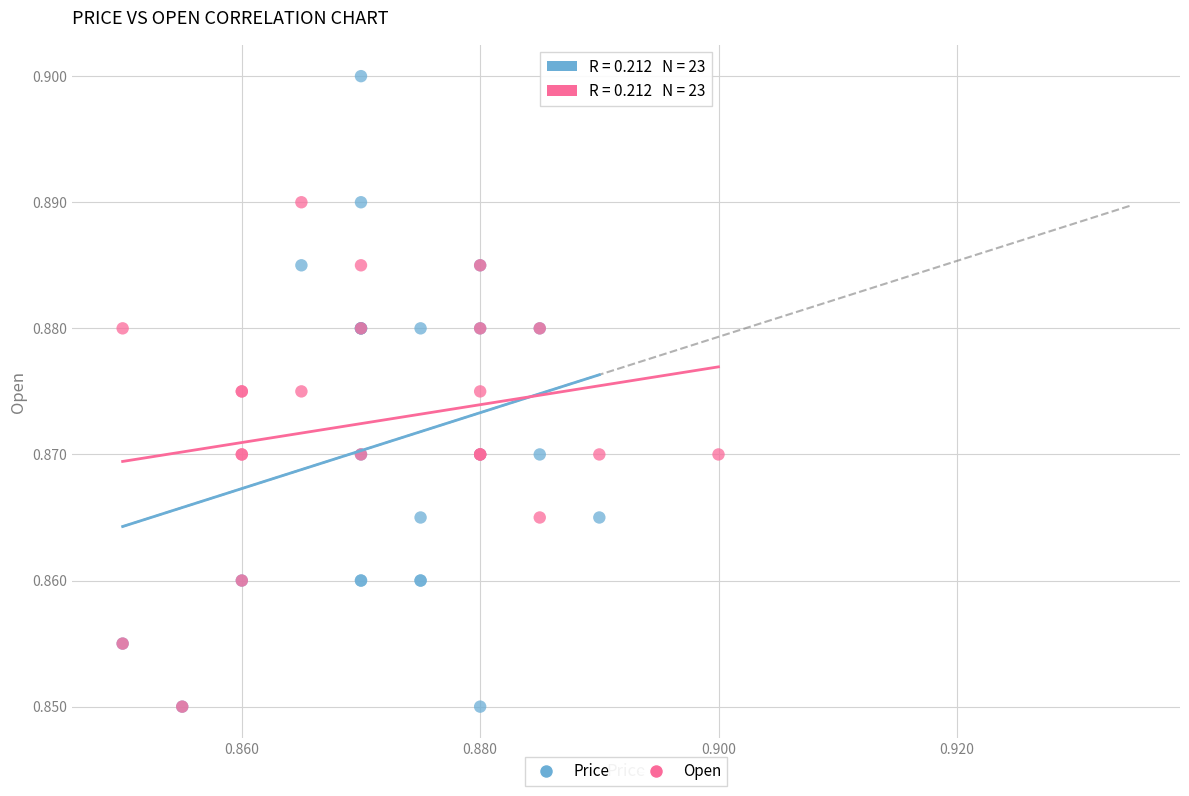

Which series has the largest Y range (max minus min)?

Price